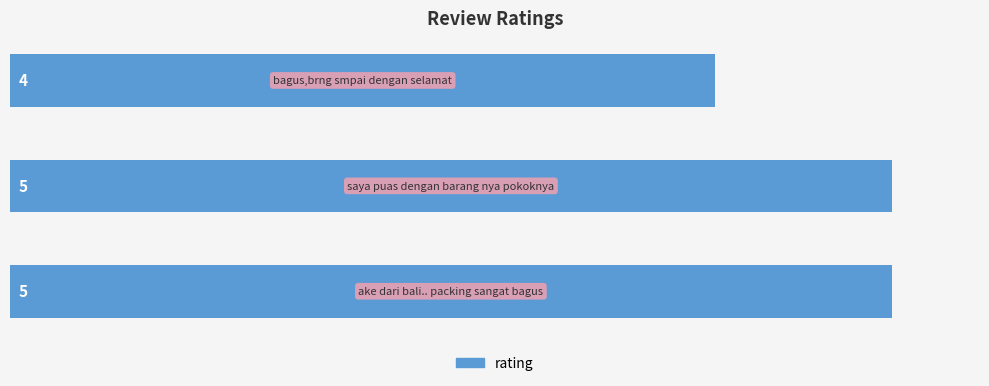

What is the sum of all values?

14